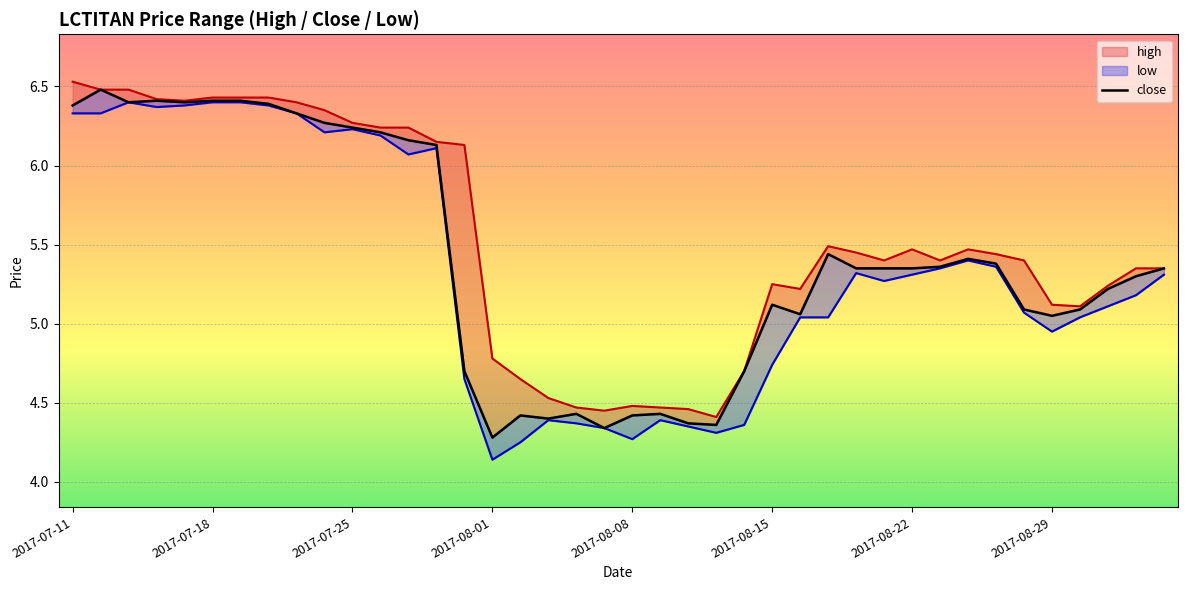

What are all the series names shown in the legend?

high, close, low